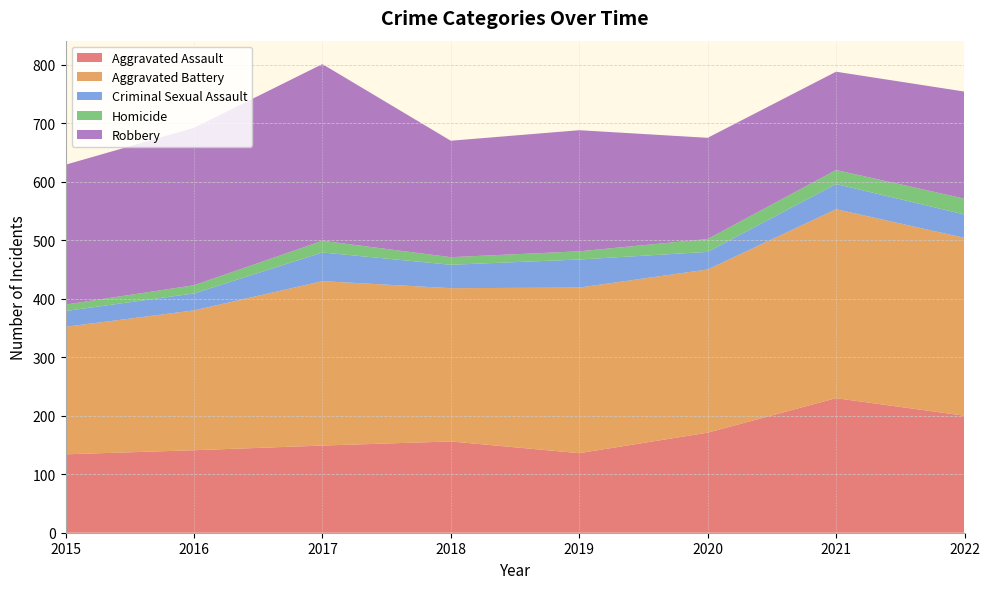

Reading left to right, extract all data points from this chart.

Aggravated Assault: 134	141	149	156	136	171	230	200
Aggravated Battery: 218	239	281	262	283	279	323	304
Criminal Sexual Assault: 27	29	49	40	48	30	43	40
Homicide: 11	14	20	13	14	22	24	27
Robbery: 239	269	302	199	207	173	168	183